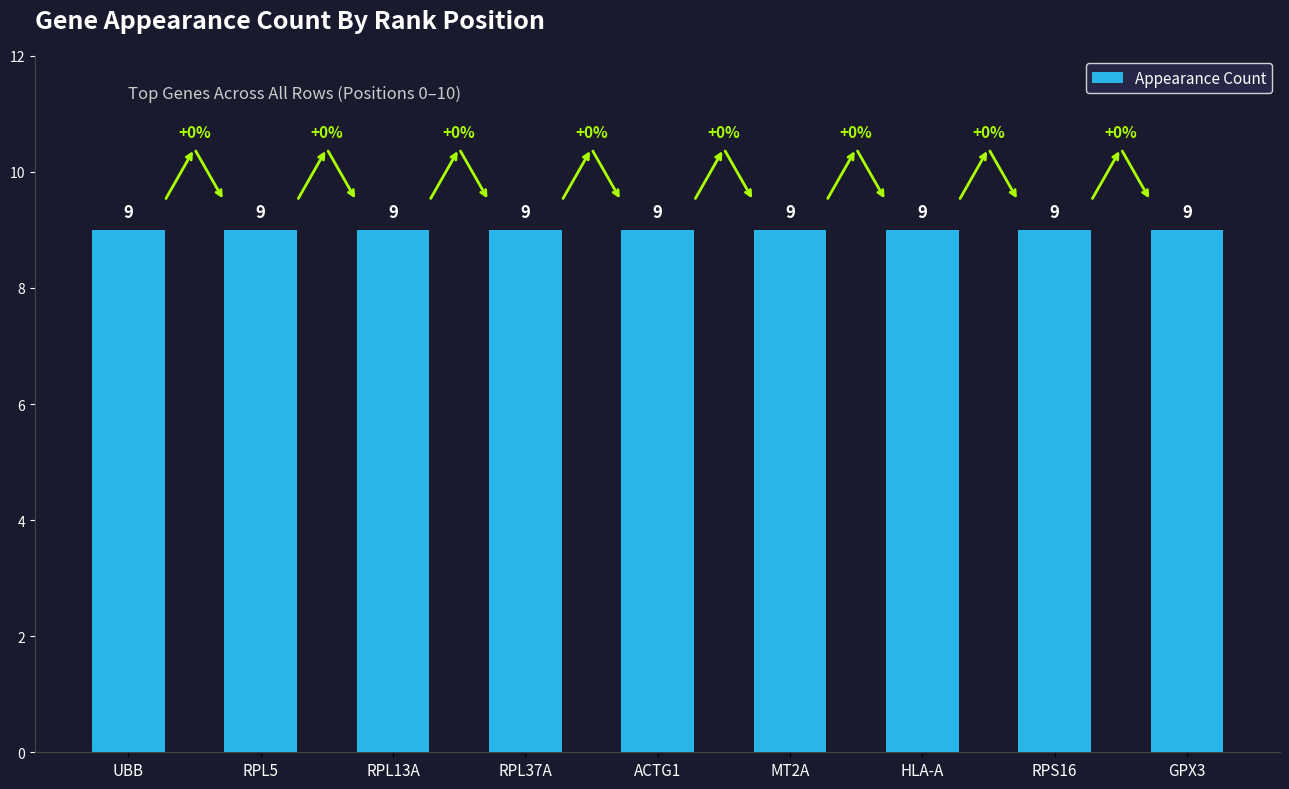

Which label corresponds to the largest value in the chart?

UBB